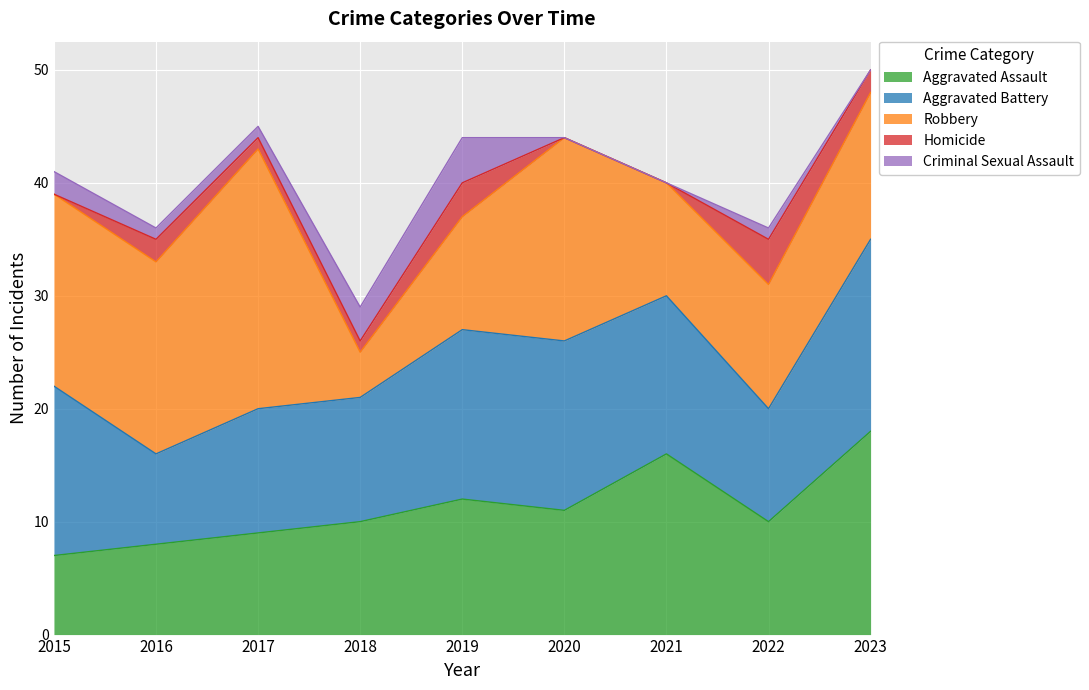

True or false: Robbery and Criminal Sexual Assault cross at least once.

False